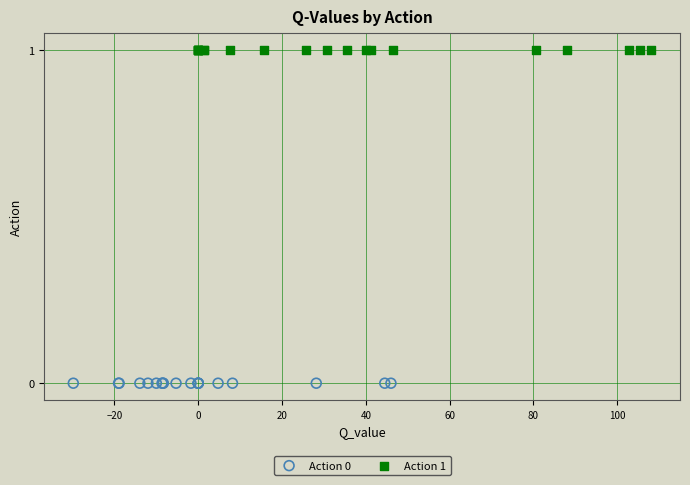

Which series contains the lowest Y value?

Action 0